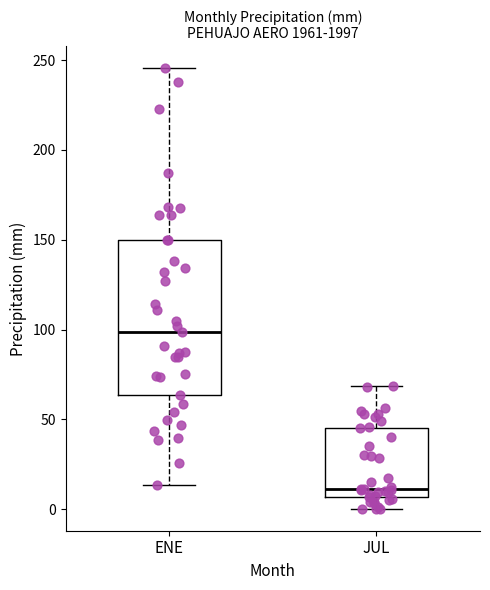

Reading left to right, transcribe this box plot: for each box, give where its median line is, the range the box spans, and where its two whiskers end, as read against the y-axis. The values are not printed on the chart, so give them approximately, as read against the axis.

ENE: median 100, box 65 to 150, whiskers 15 to 245
JUL: median 10, box 5 to 45, whiskers 0 to 70